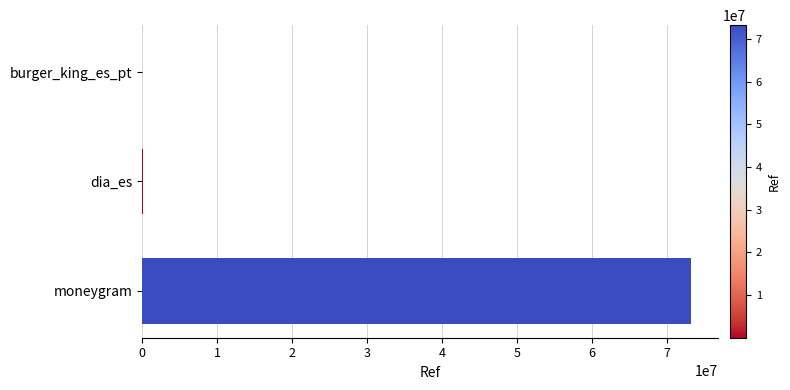

True or false: the data shows 73193575 at moneygram.

True